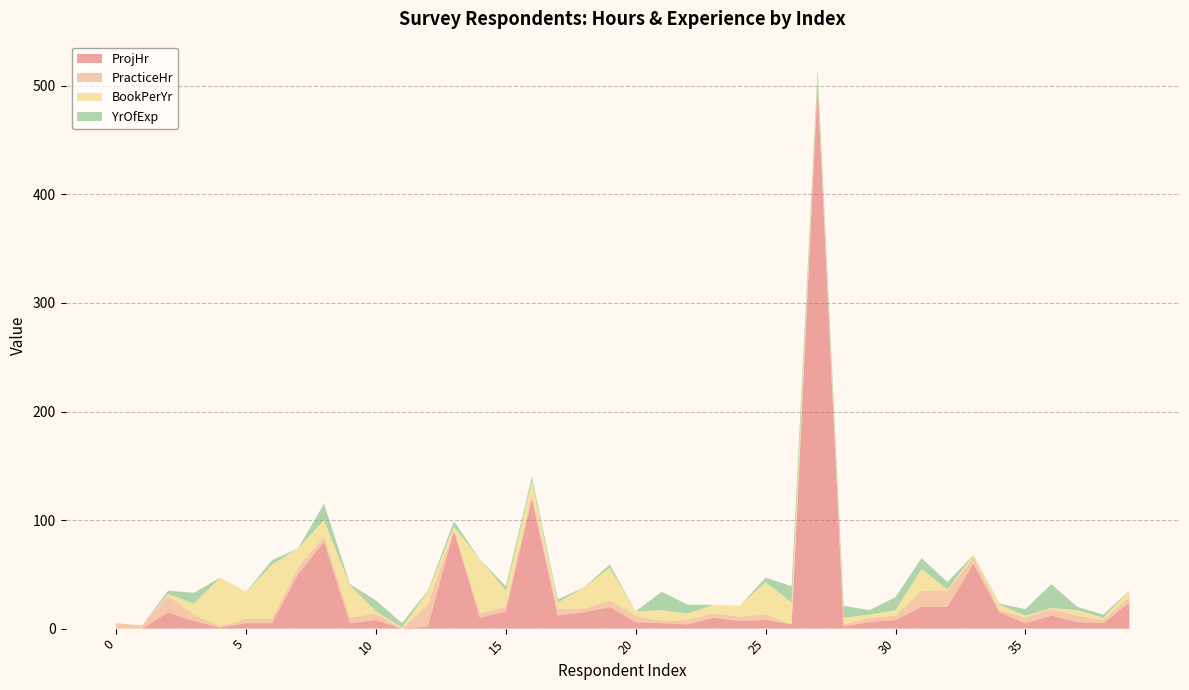

Reading left to right, what are all the values shown in this chart?

ProjHr: 0=0	1=0	2=15	3=7	4=1	5=5	6=5	7=50	8=80	9=5	10=8	11=0	12=2	13=90	14=10	15=16	16=120	17=12	18=15	19=20	20=6	21=5	22=4	23=10	24=7	25=8	26=4	27=500	28=2	29=6	30=8	31=20	32=20	33=60	34=15	35=5	36=12	37=6	38=5	39=24
PracticeHr: 0=5	1=3	2=15	3=6	4=1	5=4	6=4	7=6	8=5	9=5	10=6	11=0	12=20	13=1	14=4	15=4	16=4	17=6	18=3	19=6	20=6	21=2	22=4	23=4	24=4	25=5	26=0	27=5	28=2	29=4	30=4	31=15	32=15	33=6	34=2	35=5	36=6	37=6	38=3	39=5
BookPerYr: 0=0	1=0	2=2	3=10	4=45	5=25	6=50	7=18	8=15	9=30	10=2	11=1	12=12	13=3	14=50	15=15	16=12	17=6	18=20	19=30	20=4	21=10	22=6	23=8	24=10	25=30	26=20	27=2	28=6	29=3	30=5	31=20	32=1	33=2	34=5	35=2	36=1	37=5	38=2	39=6
YrOfExp: 0=0	1=0	2=3	3=10	4=0	5=0	6=4	7=0	8=15	9=1	10=10	11=4	12=1	13=5	14=0	15=4	16=4	17=3	18=0	19=3	20=0	21=17	22=8	23=0	24=0	25=4	26=15	27=8	28=11	29=4	30=12	31=10	32=7	33=0	34=1	35=6	36=22	37=3	38=3	39=0